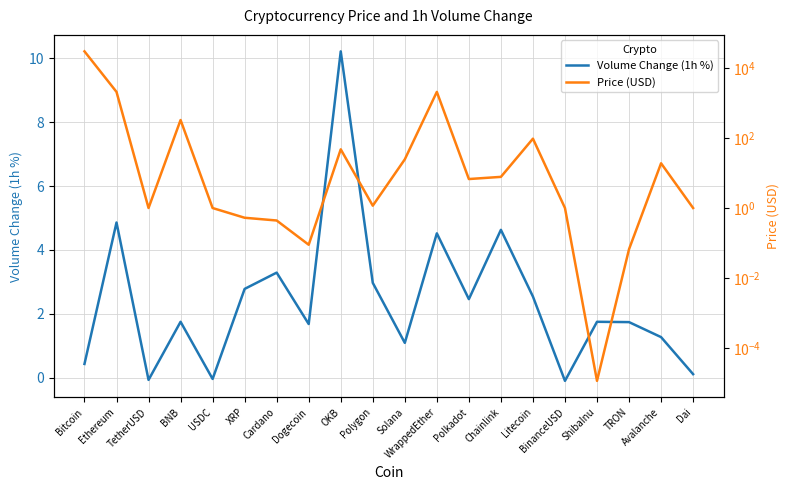

How many times do Volume Change (1h %) and Price (USD) cross each other?

6